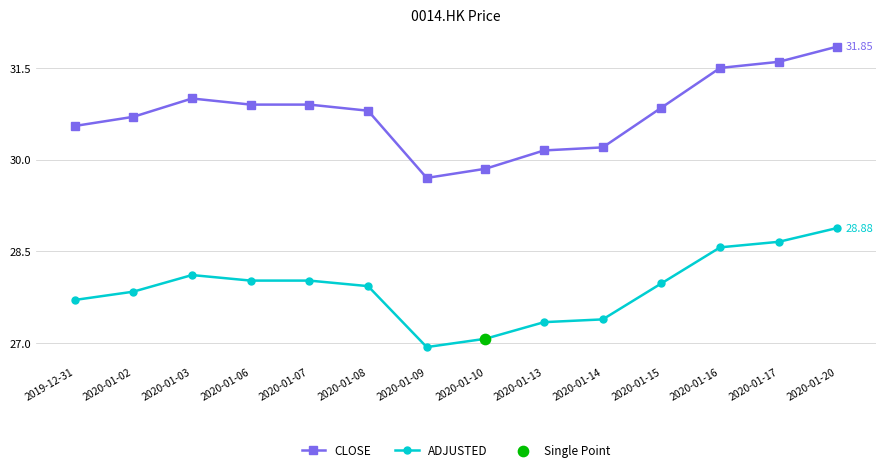

Which series changed the most between 2020-01-06 and 2020-01-13?

CLOSE